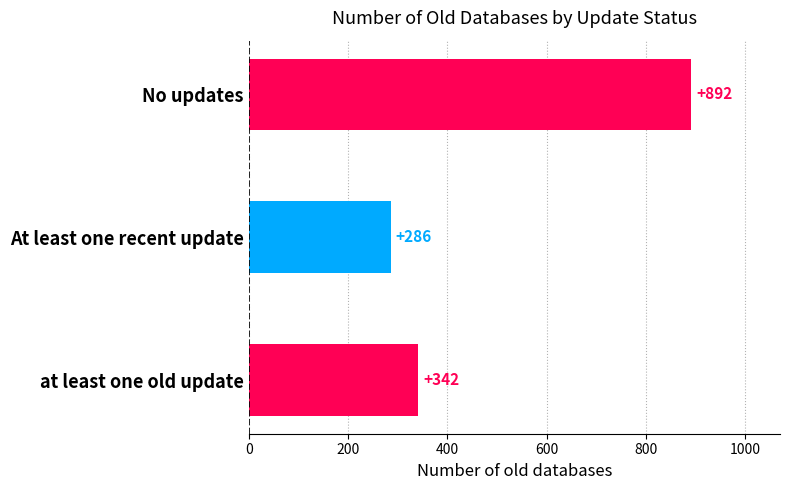

What is the ratio of the value at At least one recent update to the value at at least one old update?

0.8